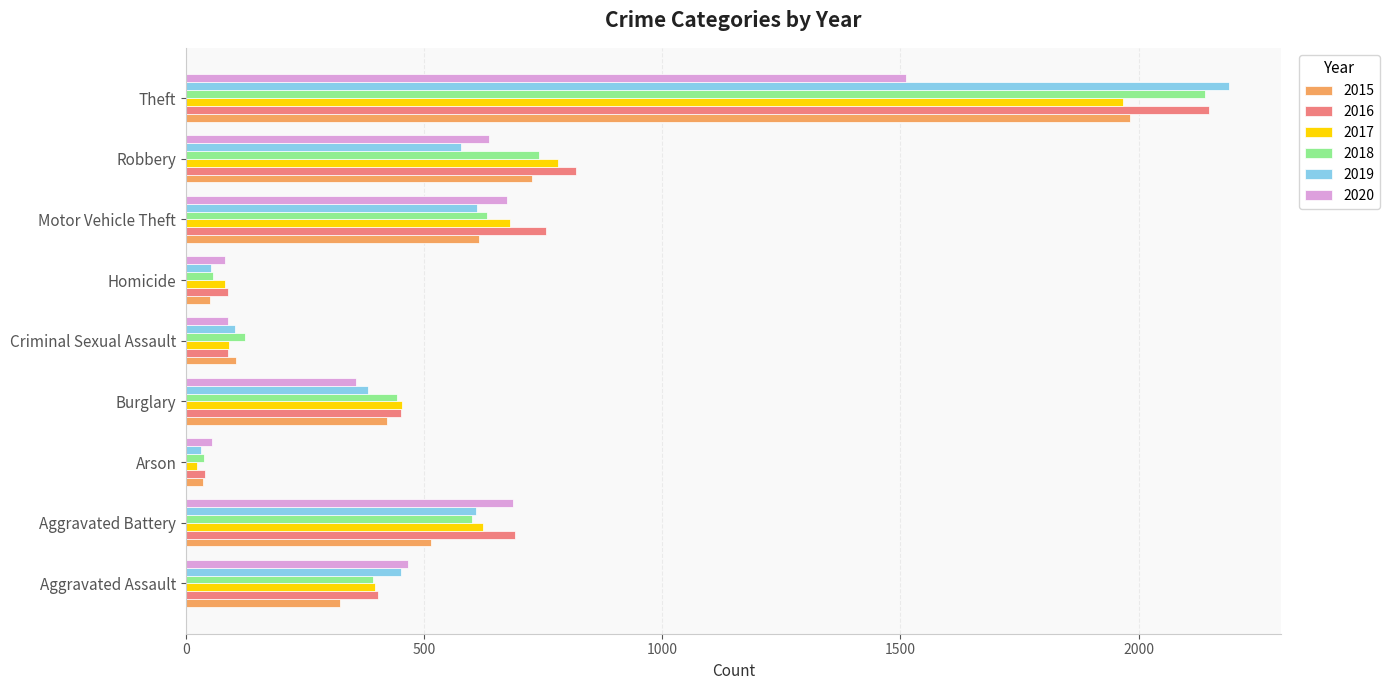

Between Homicide and Robbery, which series saw the biggest shift?

2016